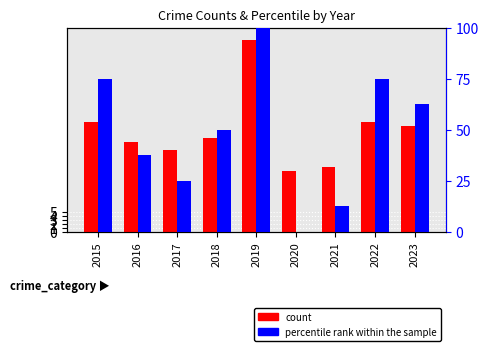

At which category is the sum across all series the highest?

2019